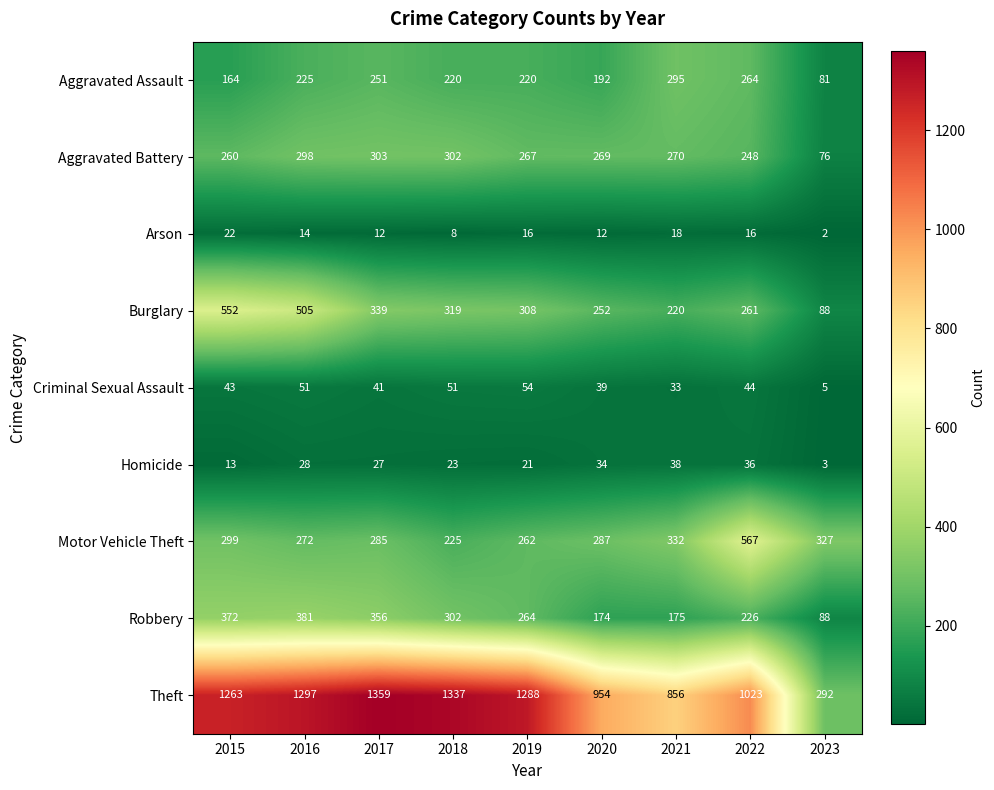

What is the approximate value of Criminal Sexual Assault at 2016, to the nearest 10?

50